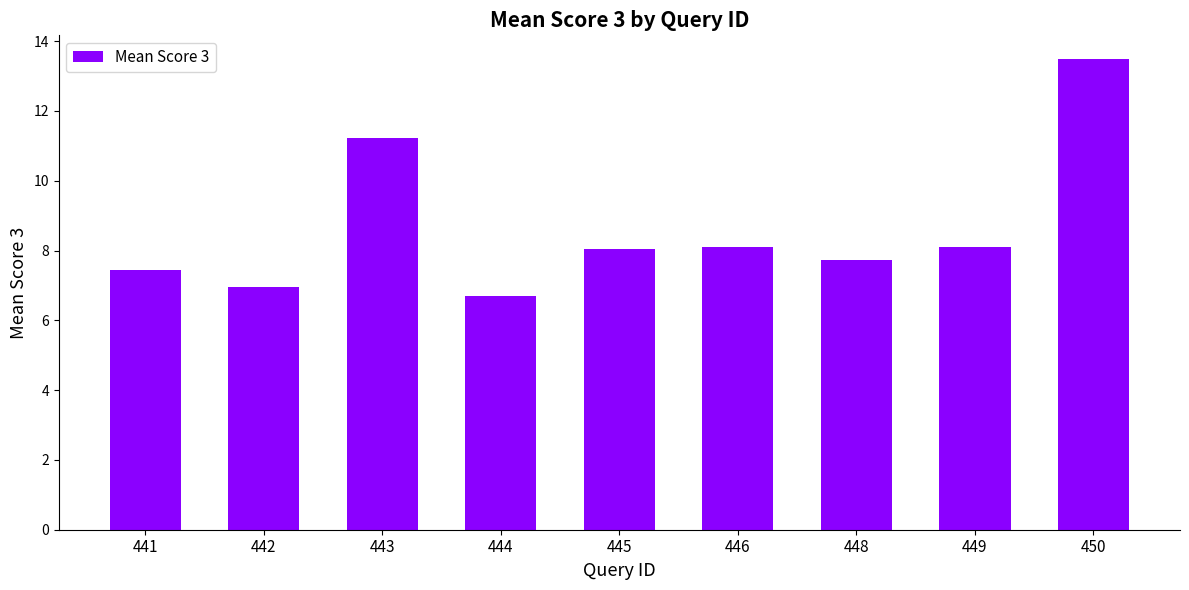

Is it true that the value at 446 is 8.1?

True